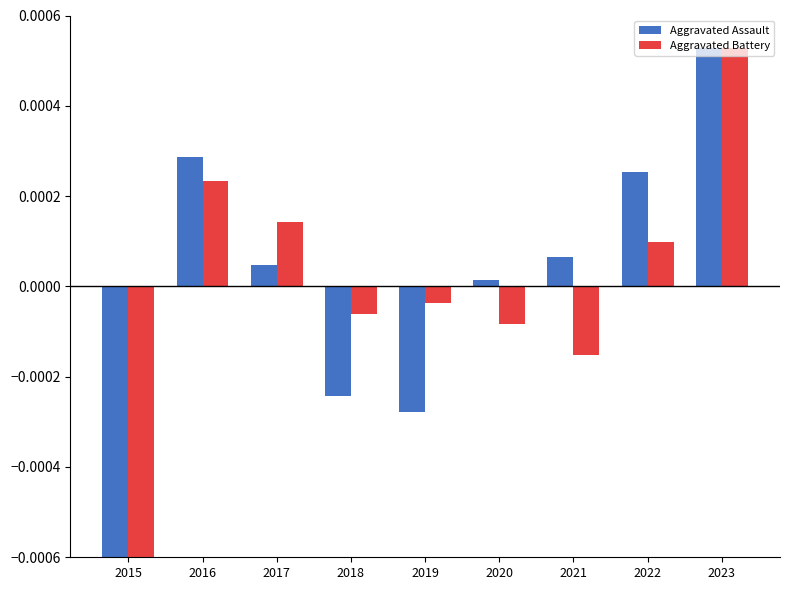

What are all the series names shown in the legend?

Aggravated Assault, Aggravated Battery